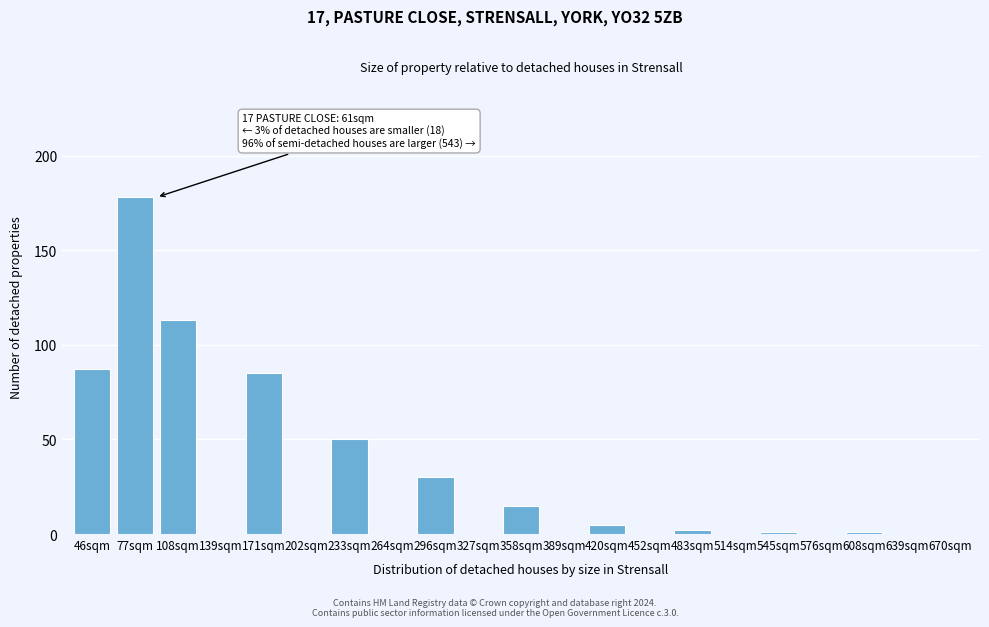

Reading left to right, list all the values displayed in this chart.

46sqm=87	77sqm=178	108sqm=113	139sqm=0	171sqm=85	202sqm=0	233sqm=50	264sqm=0	296sqm=30	327sqm=0	358sqm=15	389sqm=0	420sqm=5	452sqm=0	483sqm=2	514sqm=0	545sqm=1	576sqm=0	608sqm=1	639sqm=0	670sqm=0